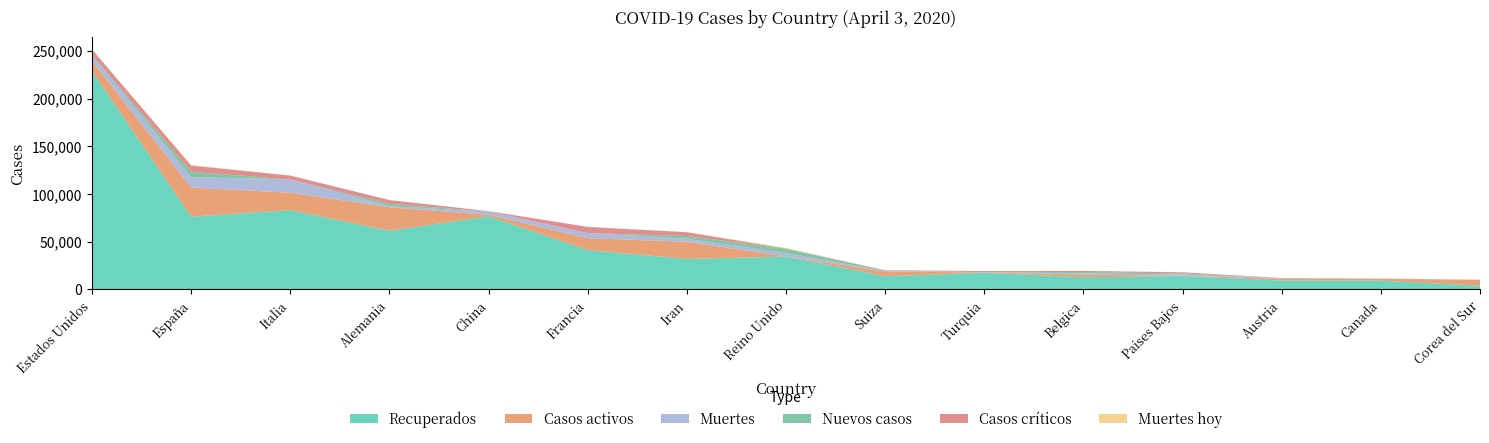

Reading left to right, list all the values displayed in this chart.

Recuperados: Estados Unidos=228932	España=76262	Italia=83049	Alemania=61531	China=76571	Francia=41290	Iran=31954	Reino Unido=34428	Suiza=13884	Turquia=17364	Belgica=12755	Paises Bajos=13986	Austria=9222	Canada=9131	Corea del Sur=3867
Casos activos: Estados Unidos=10411	España=30513	Italia=18278	Alemania=24575	China=1727	Francia=12428	Iran=17935	Reino Unido=135	Suiza=4846	Turquia=415	Belgica=2872	Paises Bajos=250	Austria=2022	Canada=1979	Corea del Sur=6021
Muertes: Estados Unidos=6099	España=10935	Italia=13915	Alemania=1138	China=3322	Francia=5387	Iran=3294	Reino Unido=3605	Suiza=573	Turquia=356	Belgica=1143	Paises Bajos=1487	Austria=168	Canada=173	Corea del Sur=174
Nuevos casos: Estados Unidos=565	España=5645	Italia=0	Alemania=2450	China=31	Francia=0	Iran=2715	Reino Unido=4450	Suiza=476	Turquia=0	Belgica=1422	Paises Bajos=1026	Austria=283	Canada=0	Corea del Sur=86
Casos críticos: Estados Unidos=5421	España=6416	Italia=4053	Alemania=3936	China=379	Francia=6399	Iran=4035	Reino Unido=163	Suiza=348	Turquia=1101	Belgica=1205	Paises Bajos=1182	Austria=245	Canada=120	Corea del Sur=55
Muertes hoy: Estados Unidos=29	España=587	Italia=0	Alemania=31	China=4	Francia=0	Iran=134	Reino Unido=684	Suiza=37	Turquia=0	Belgica=132	Paises Bajos=148	Austria=10	Canada=0	Corea del Sur=5